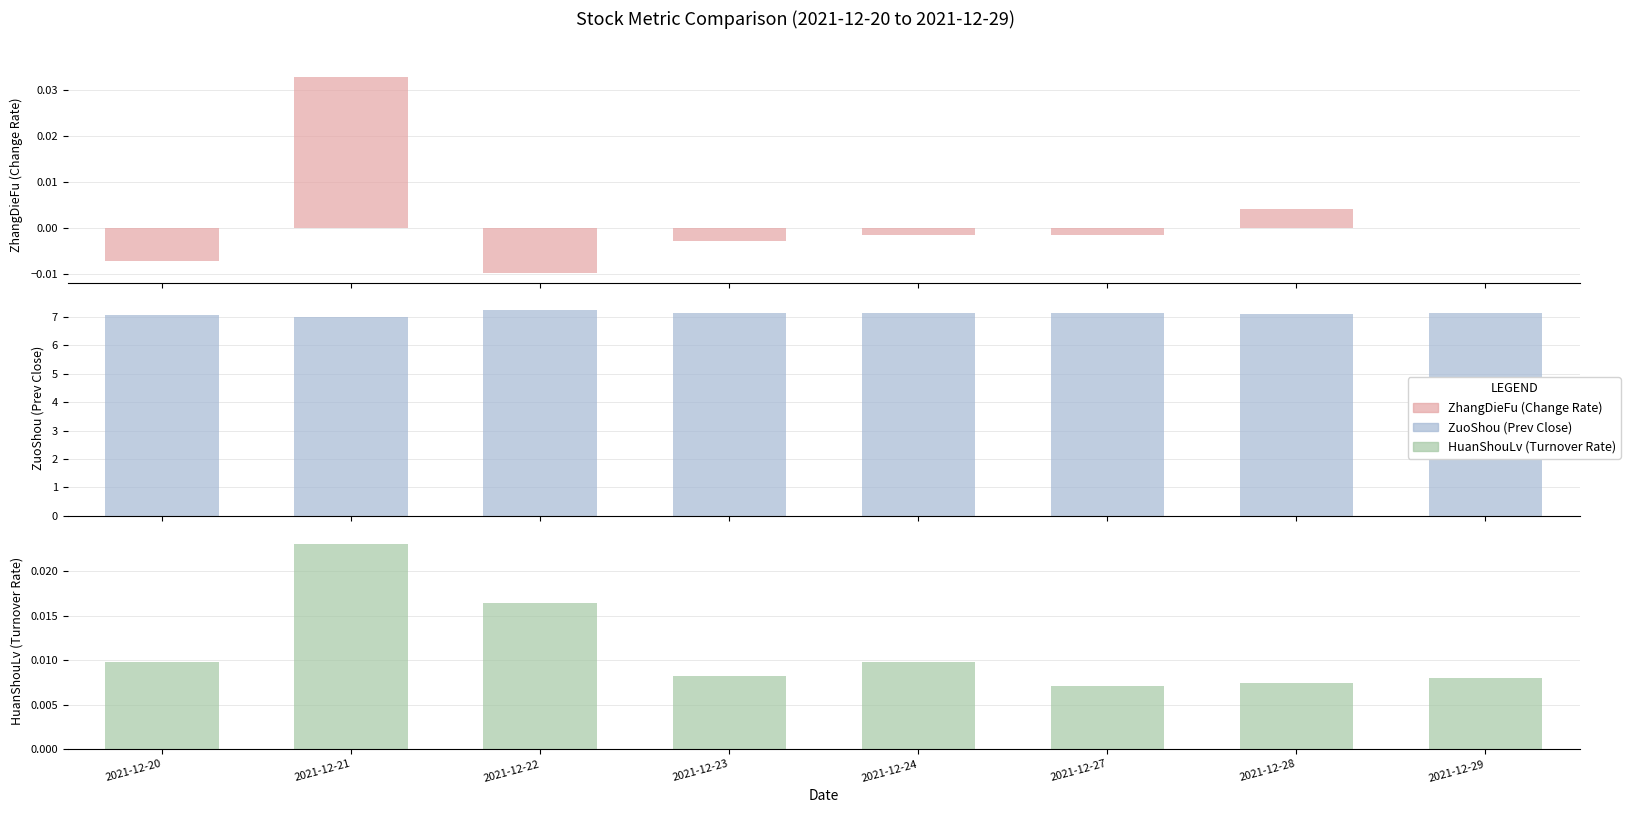

At how many categories does at least one series exceed 2?

8